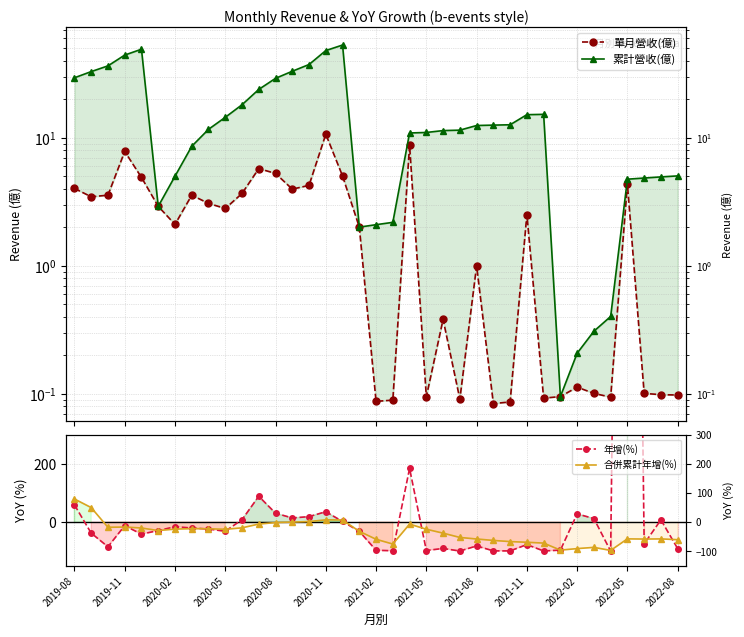

How many categories are shown in the chart?

37